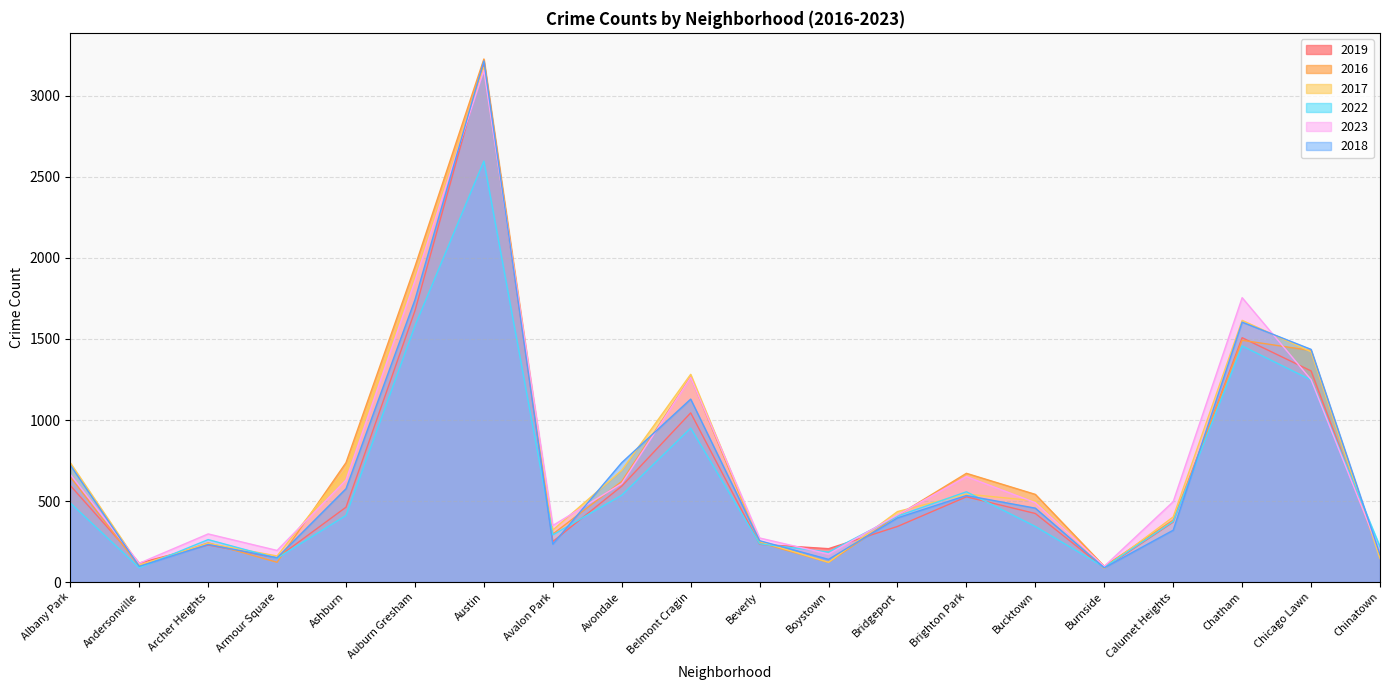

Which series has the largest total across all categories?

2023